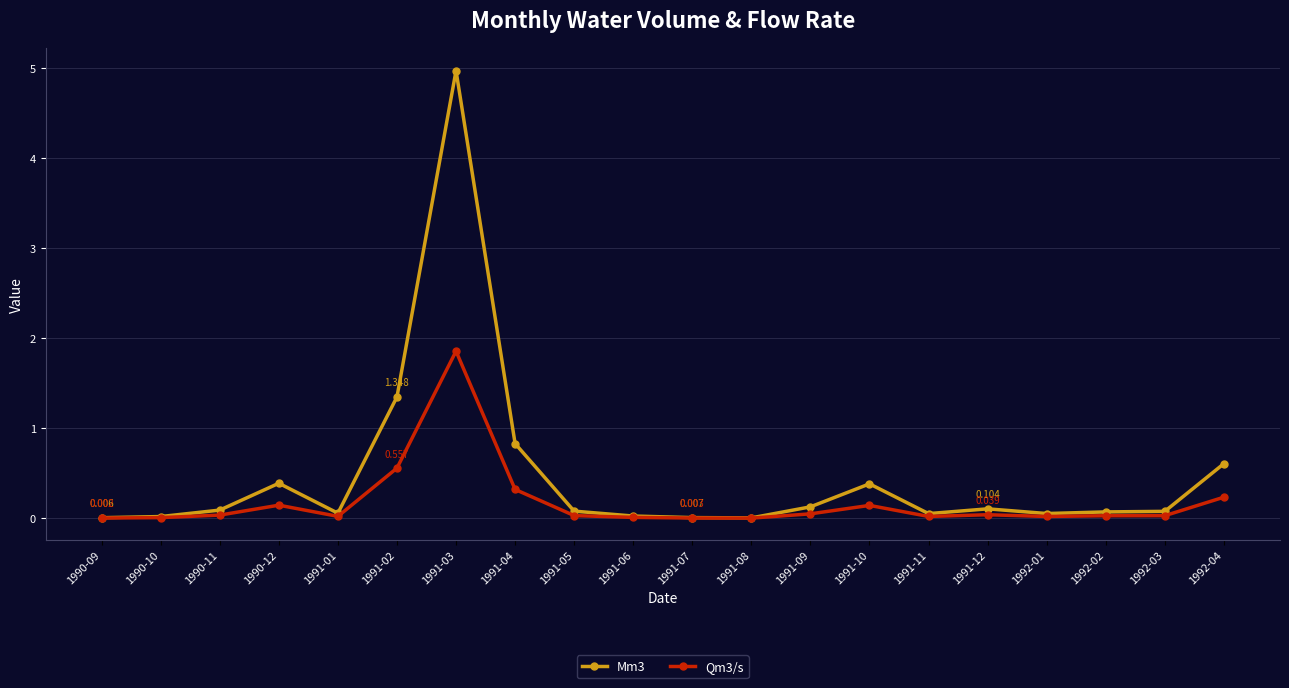

True or false: Mm3 has more than 1 points higher than both neighbors.

True